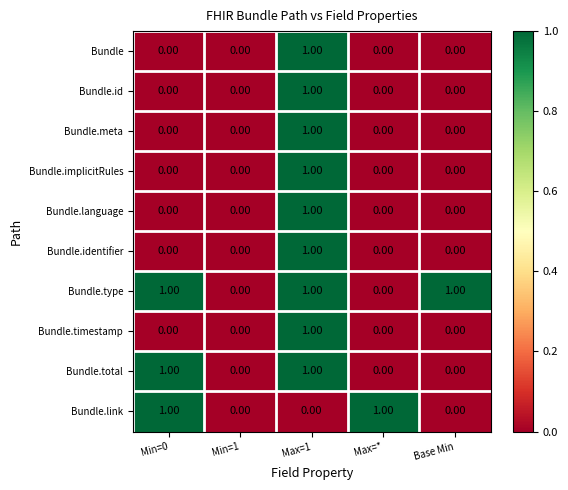

Which series has the largest total across all categories?

Bundle.type